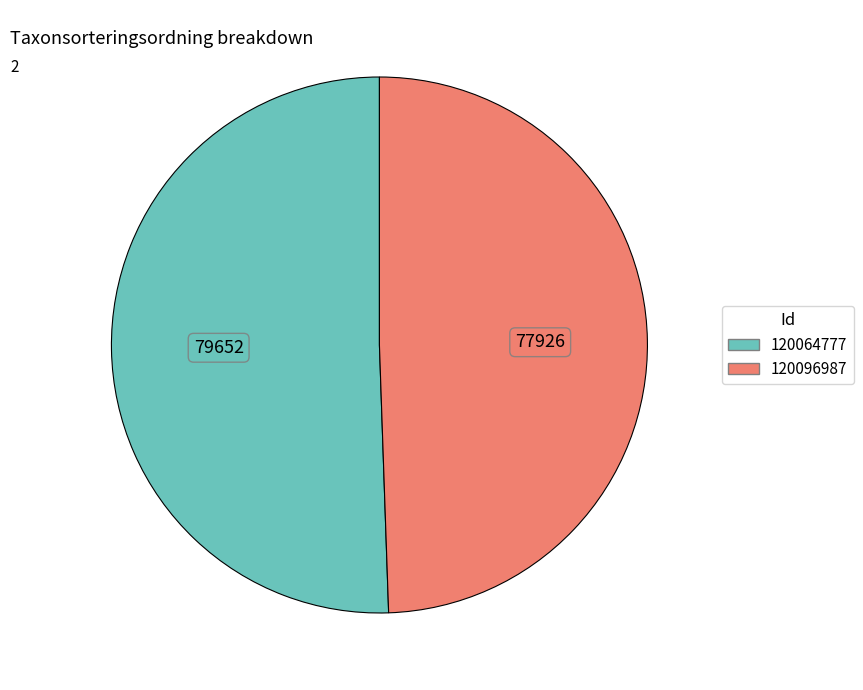

Which category accounts for the majority?

120064777